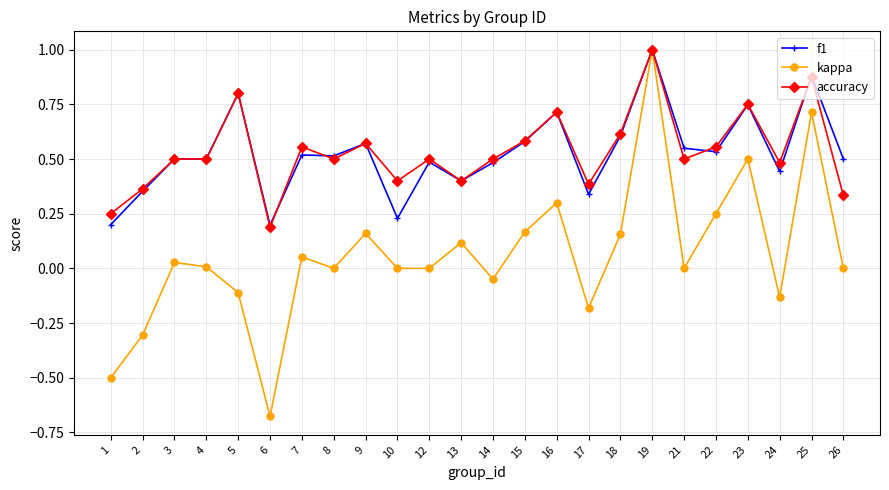

Between 2 and 18, which series saw the biggest shift?

kappa